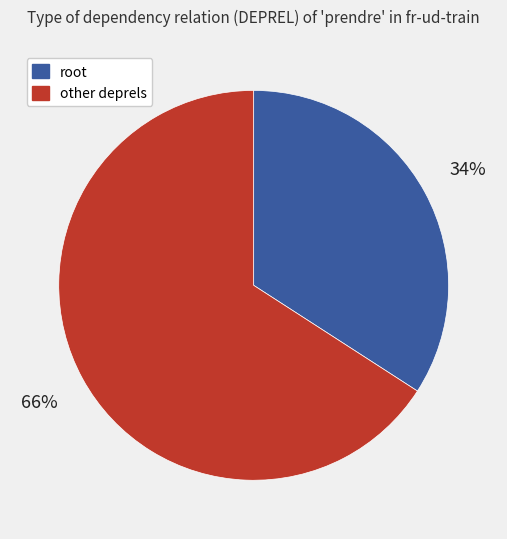

To the nearest percent, what is the average slice percentage?

50%